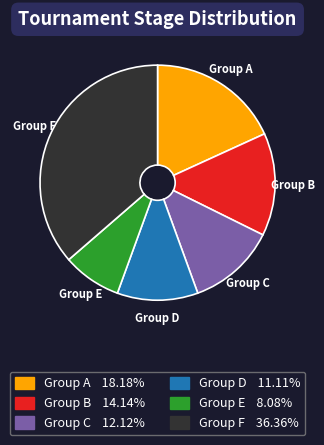

What is the smallest slice in the pie chart?

Group E